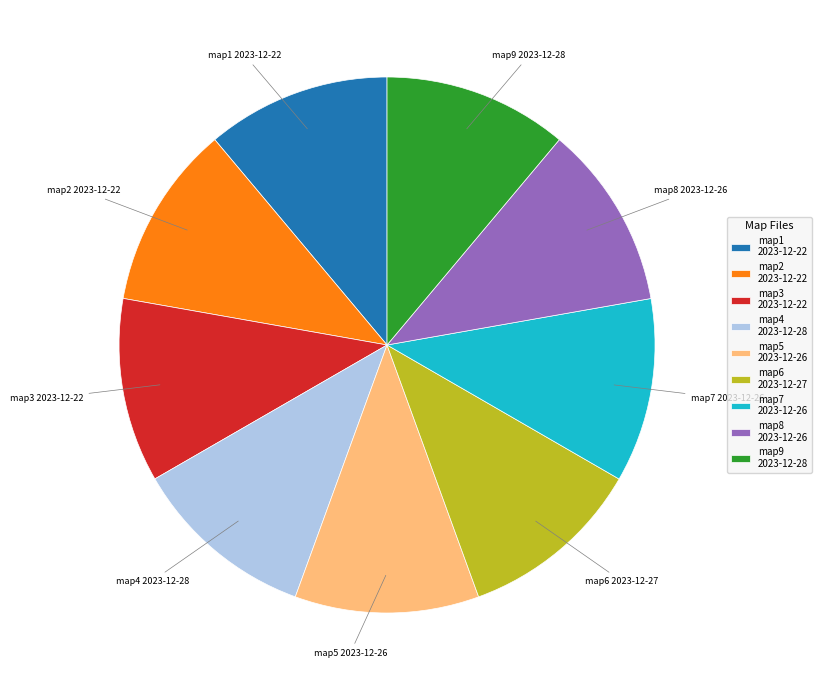

Is there any slice that represents more than half of the pie?

No